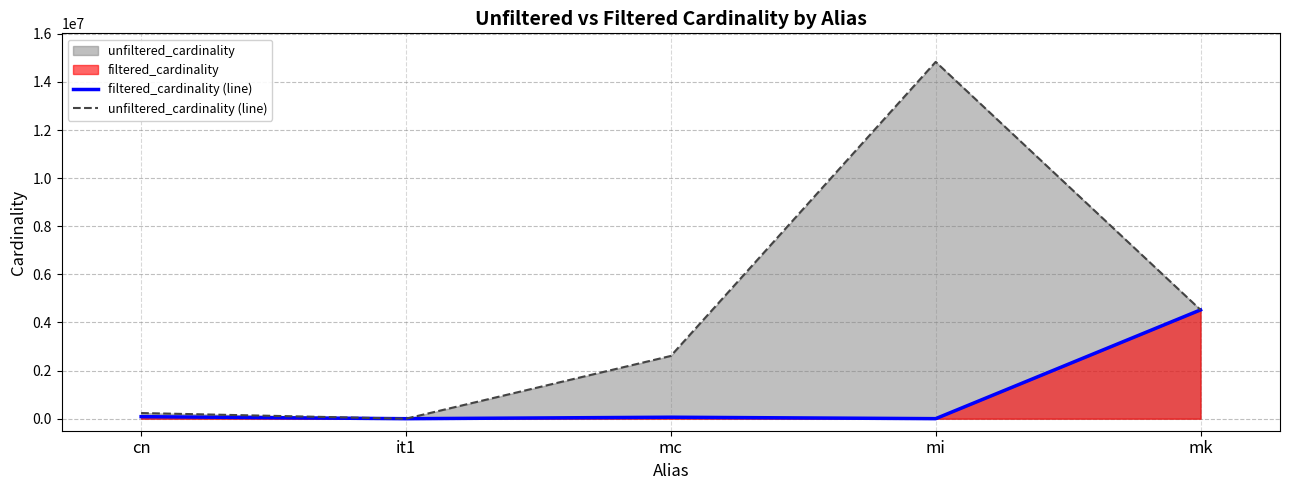

Reading right to left, extract all data points from this chart.

filtered_cardinality (line): 4523930	1771	61664	1	84843
unfiltered_cardinality (line): 4523930	14835720	2609129	113	234997